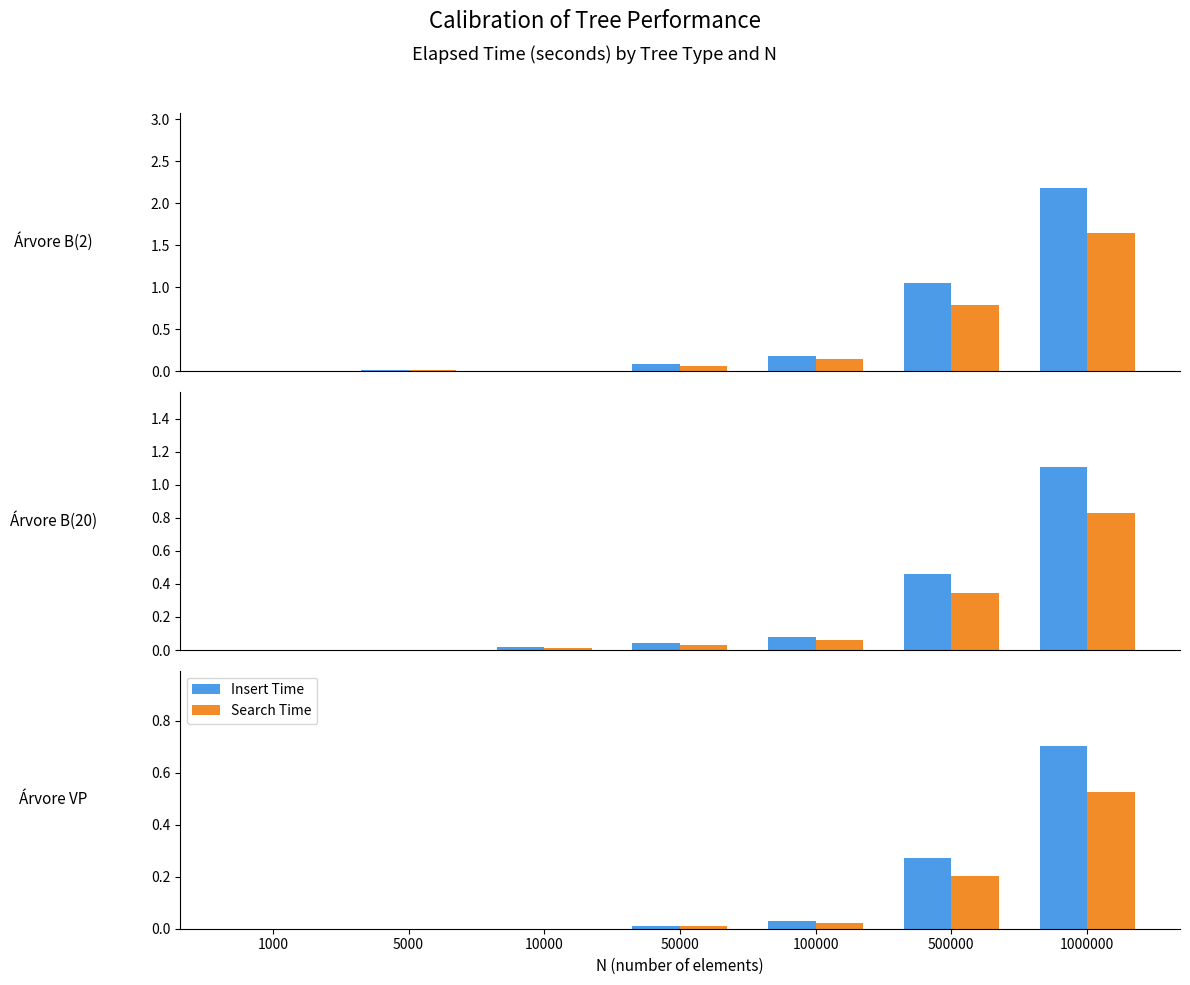

The Search Time series shows 0.5 at 1000000. True or false?

True